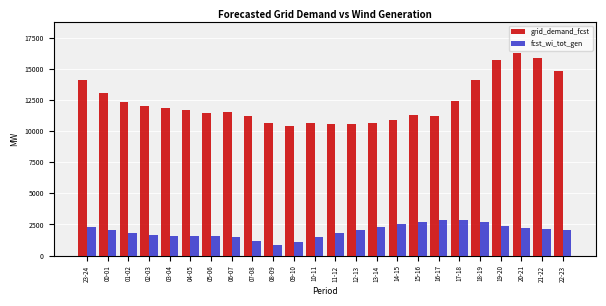

What is the difference between the maximum and second lowest values in the fcst_wi_tot_gen series?

1819